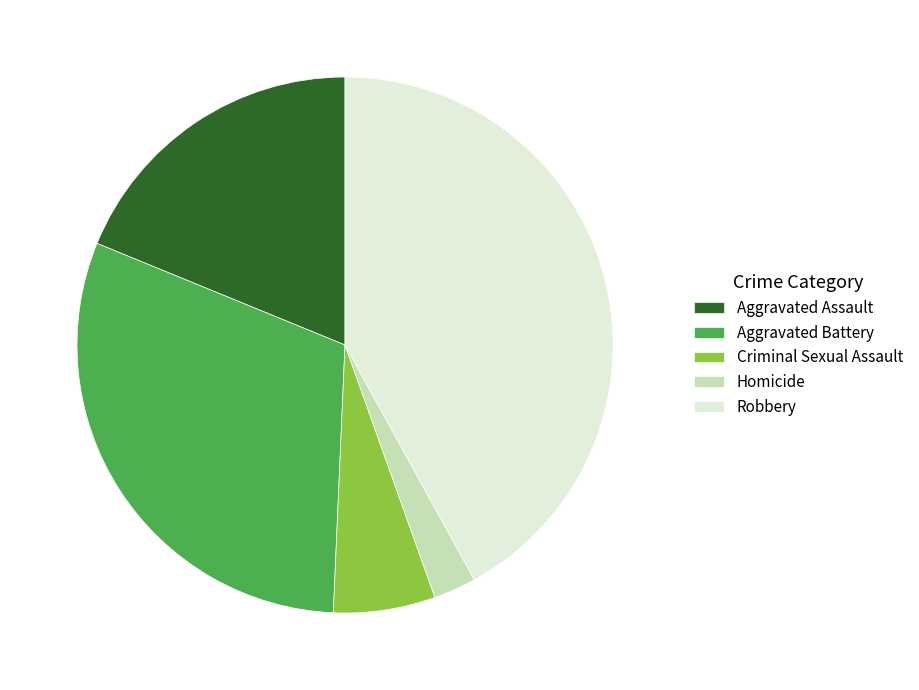

Which slice is the largest?

Robbery